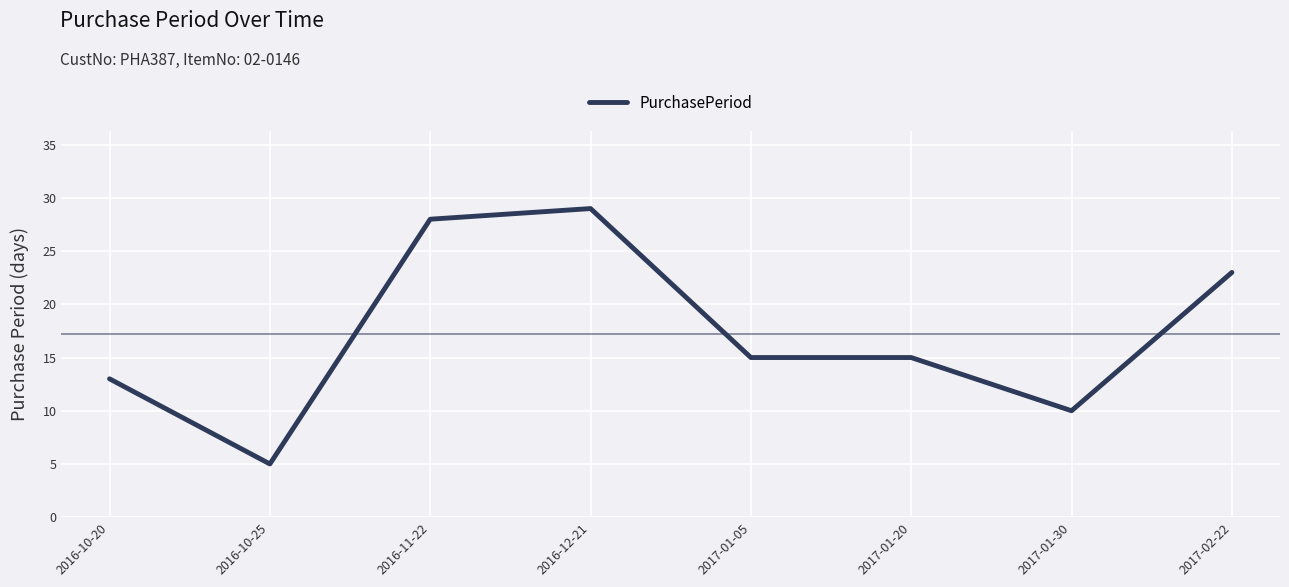

Is this an area chart (filled region under the line)?

No